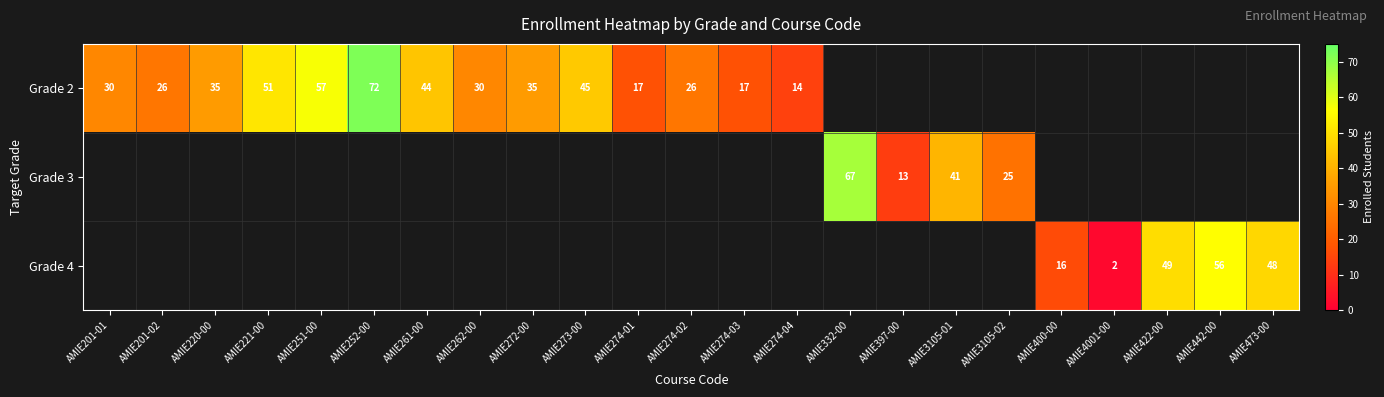

The Grade 2 series shows 38.6 at AMIE274-02. True or false?

False